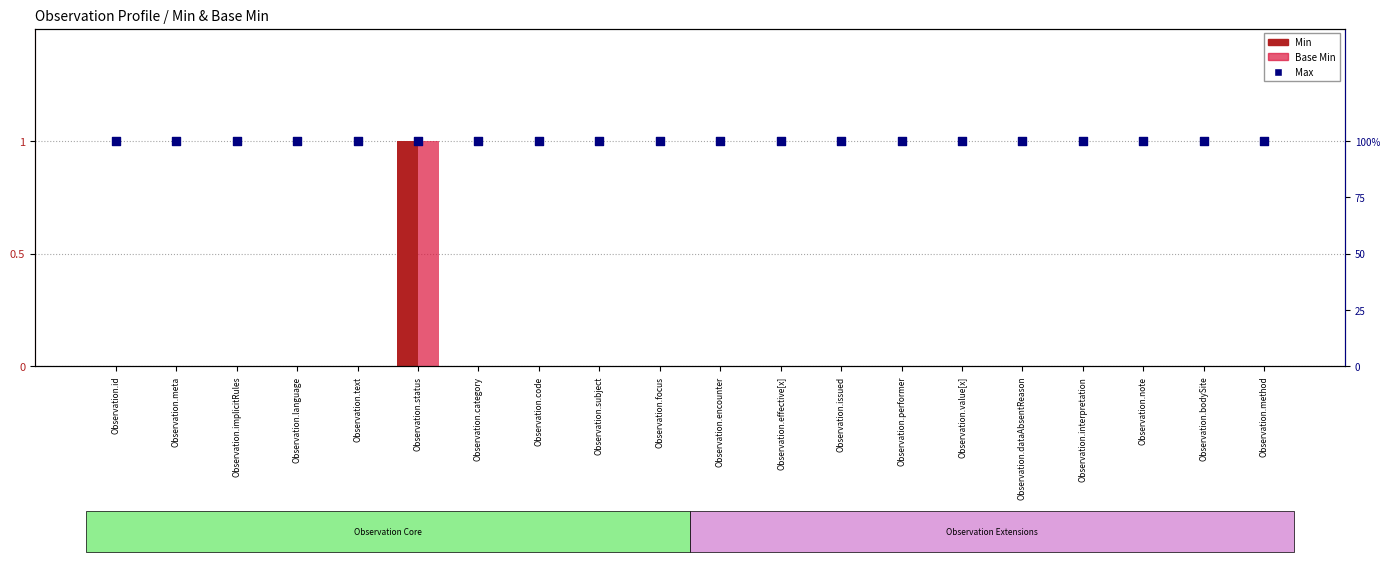

What are all the series names shown in the legend?

Min, Base Min, Max